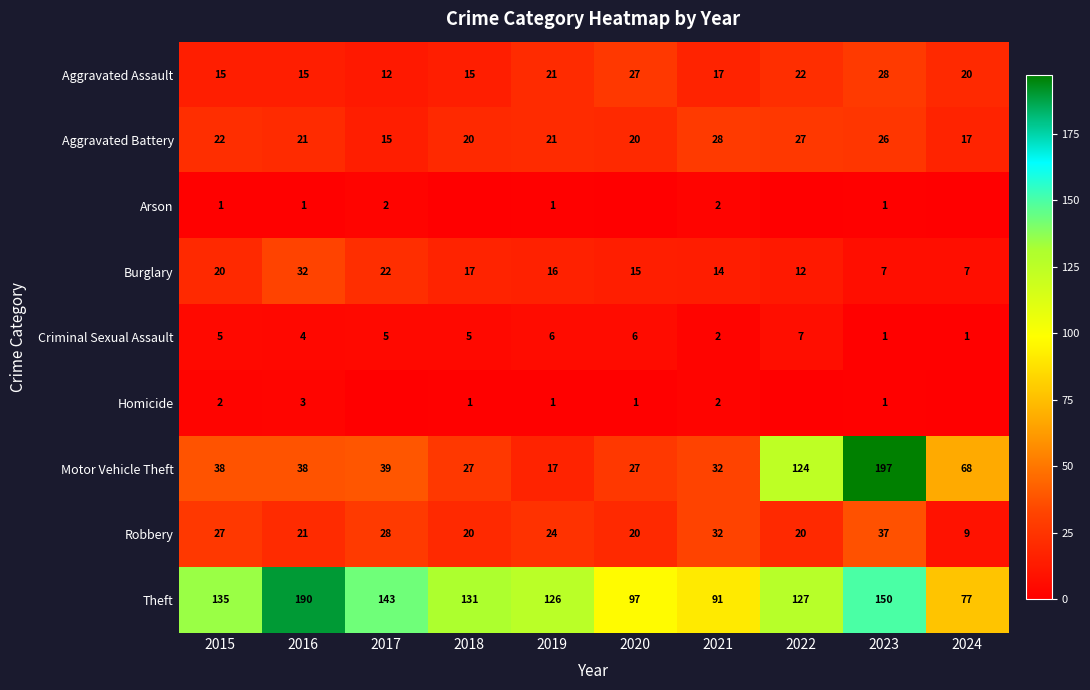

How many categories are shown in the chart?

10